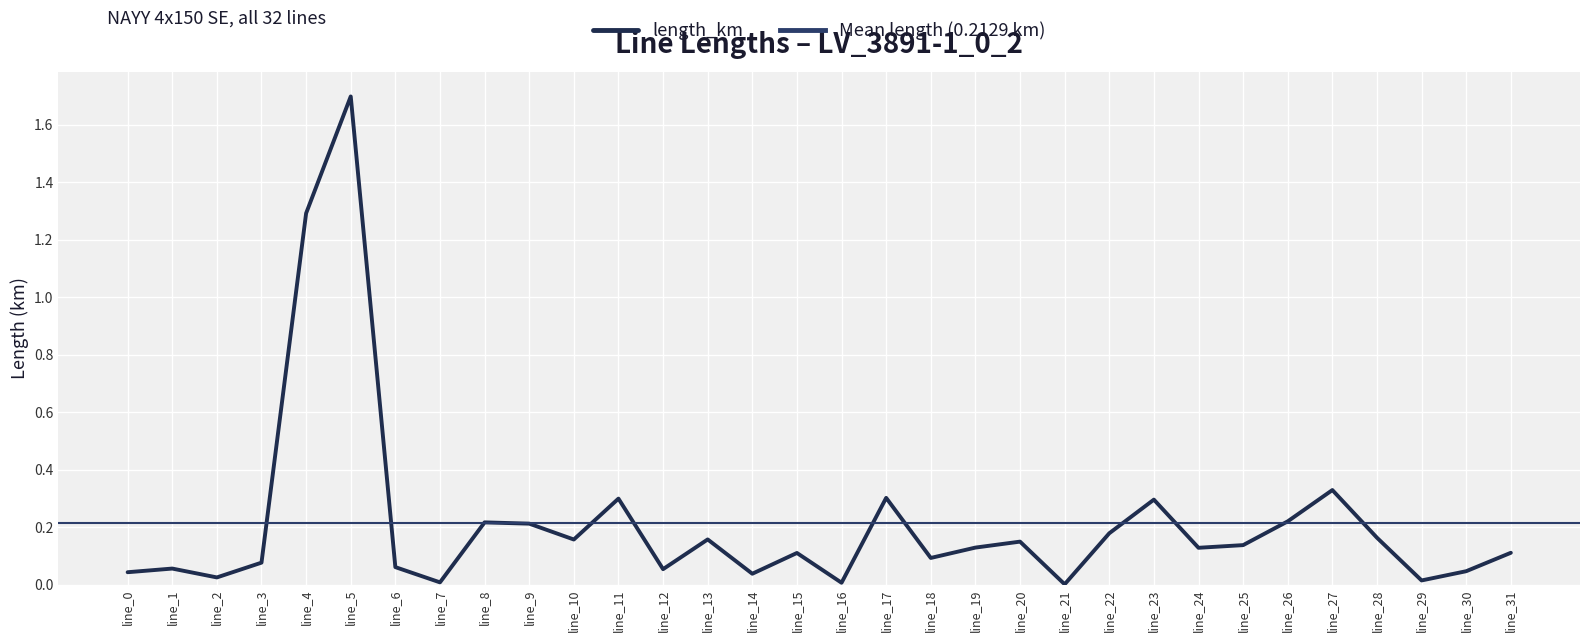

What is the maximum value shown in the chart?

1.7